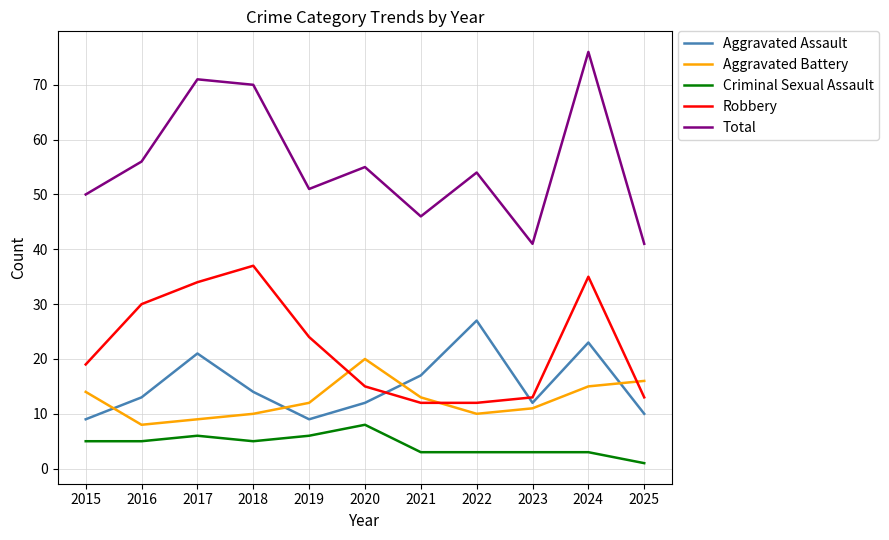

True or false: Total and Aggravated Battery cross at least once.

False